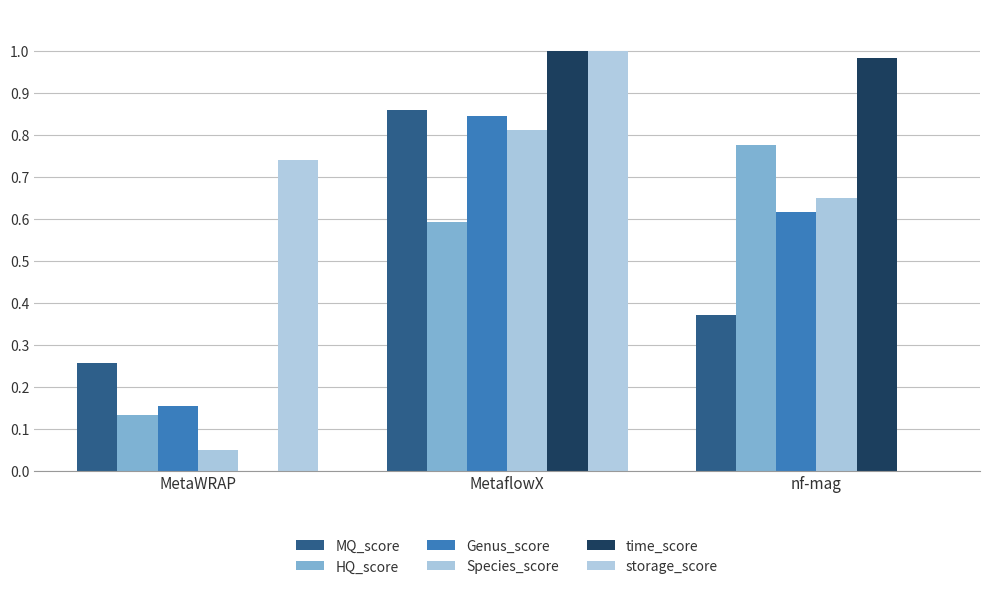

Are the bars grouped side by side (vs. stacked)?

Yes